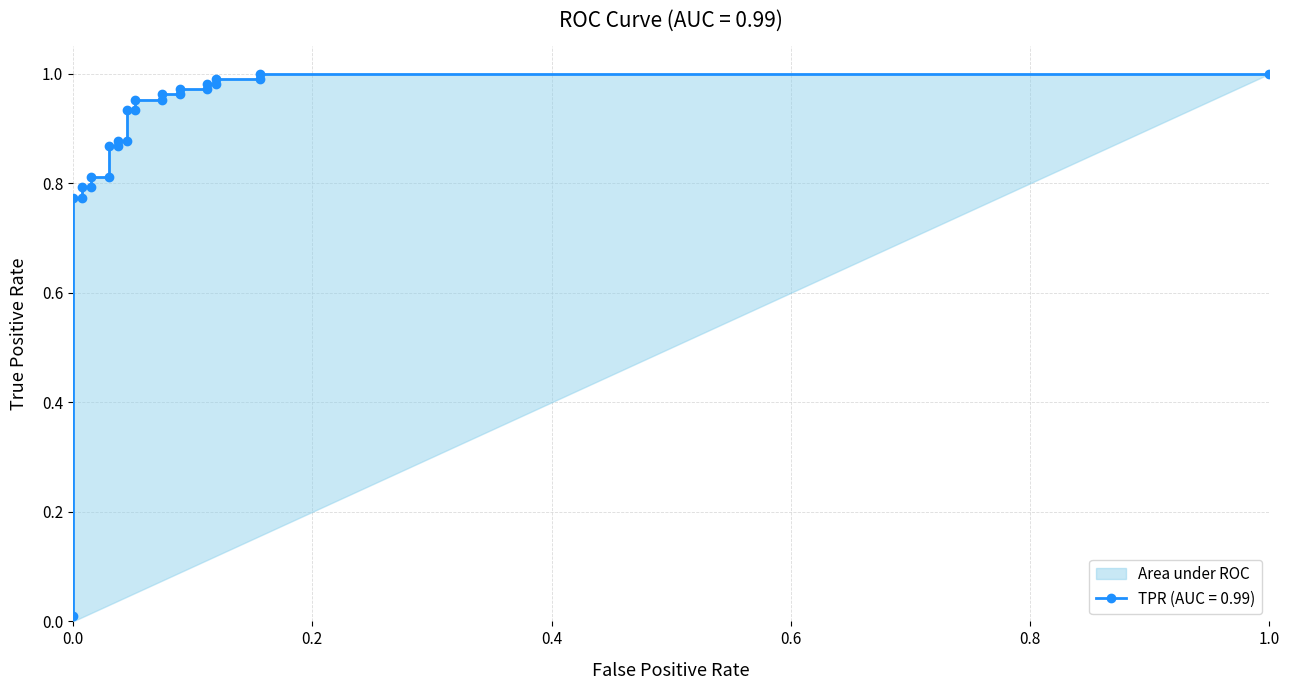

Is it true that the value at 3 is 0.3?

False